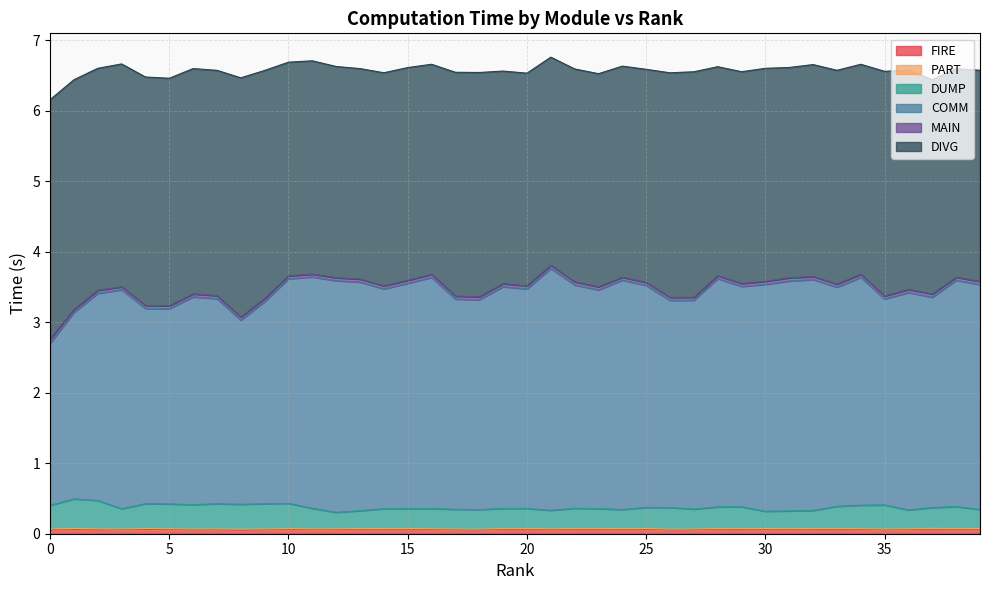

At which label is DUMP closest to 0?

12